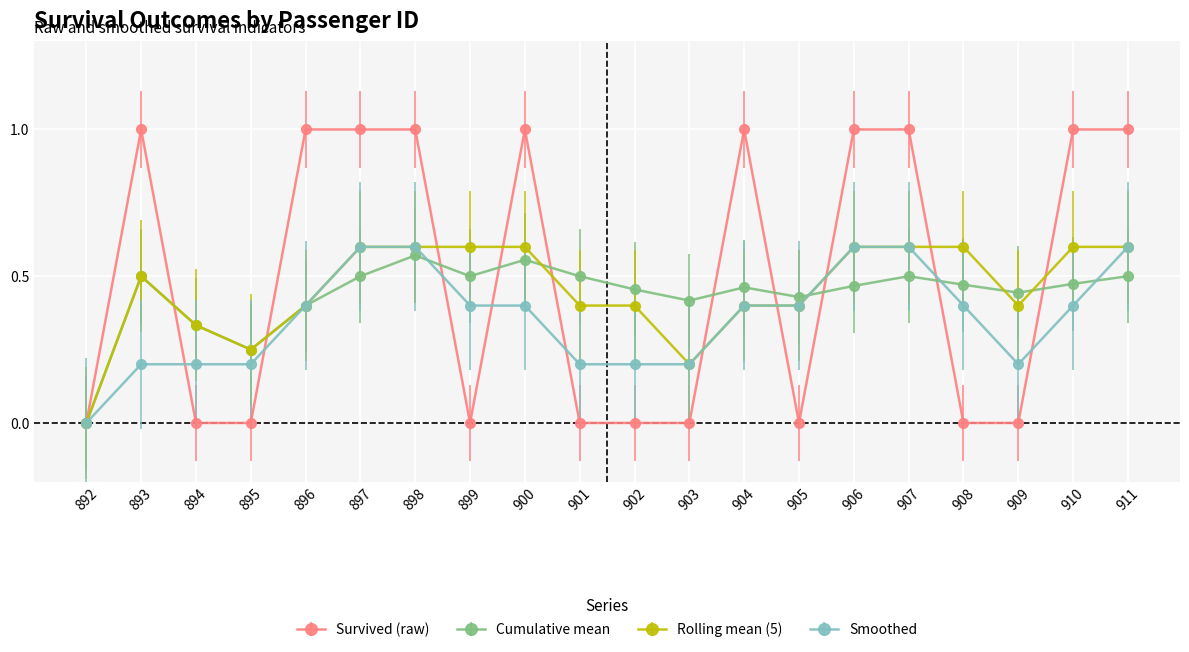

Which series ends up on top after the final intersection of Cumulative mean and Survived (raw)?

Survived (raw)